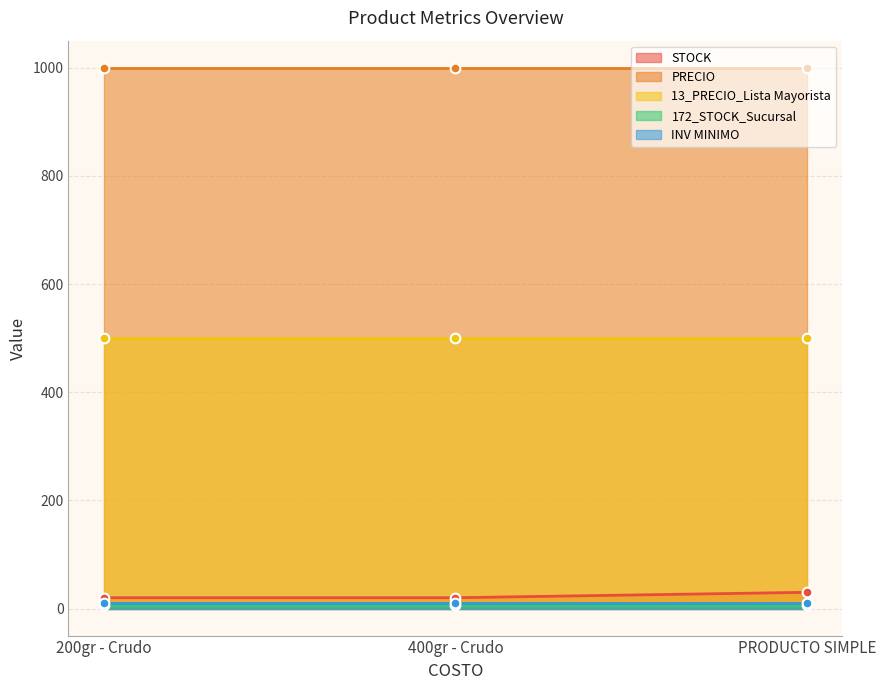

What is the label of the 1st point from the left?

200gr - Crudo